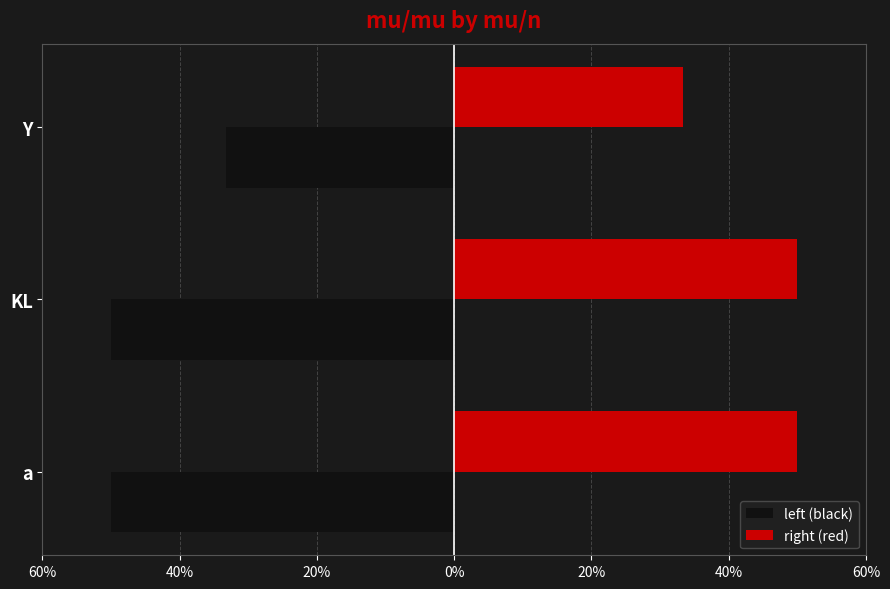

What is the maximum value for left (black)?

-0.3